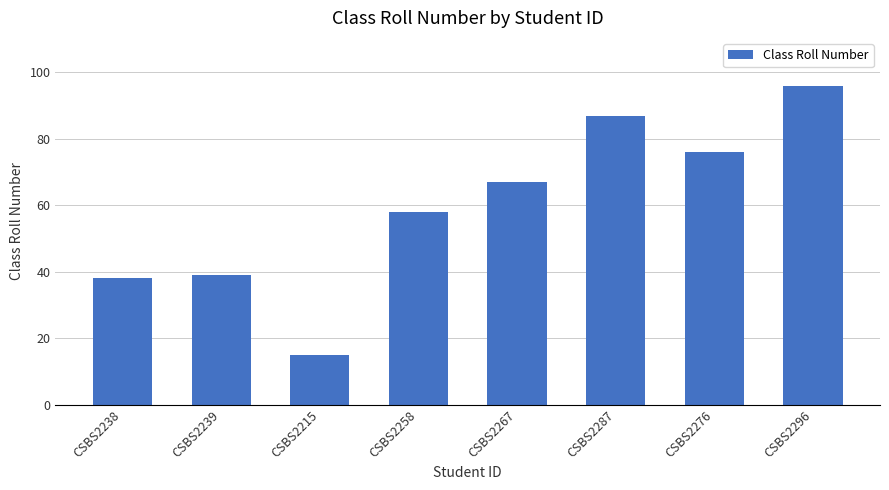

What is the smallest value displayed?

15